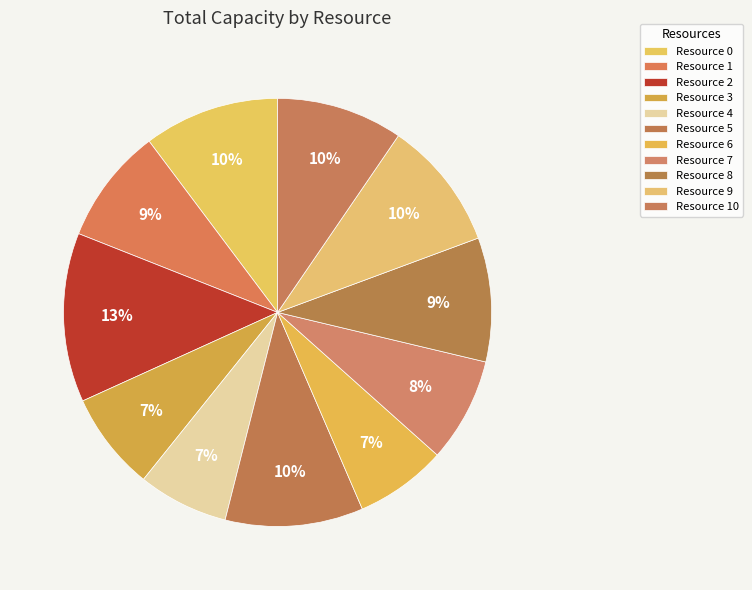

What portion of the pie excludes Resource 7?

92.1%